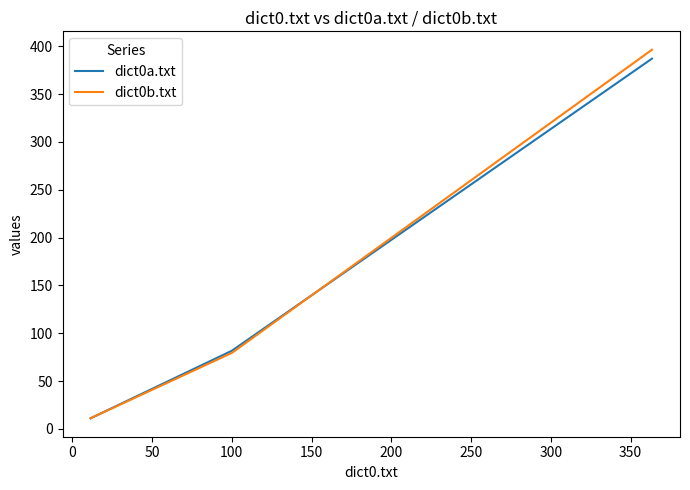

At how many categories does at least one series exceed 224?

1